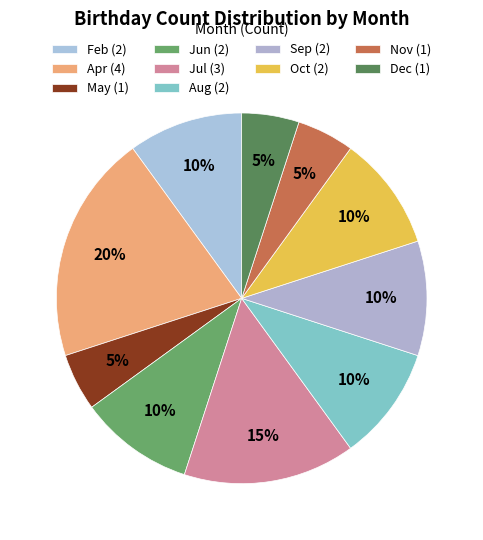

Which category has the biggest portion of the pie?

Apr (4)